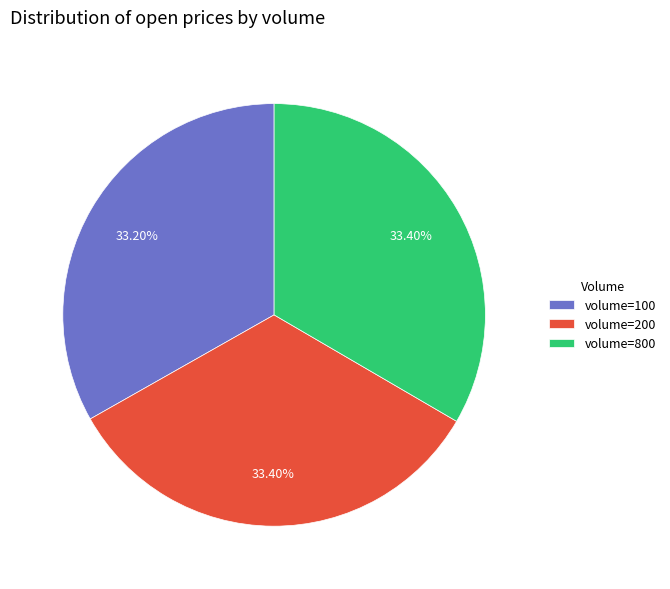

What is the ratio of the value at volume=800 to the value at volume=100?

1.0